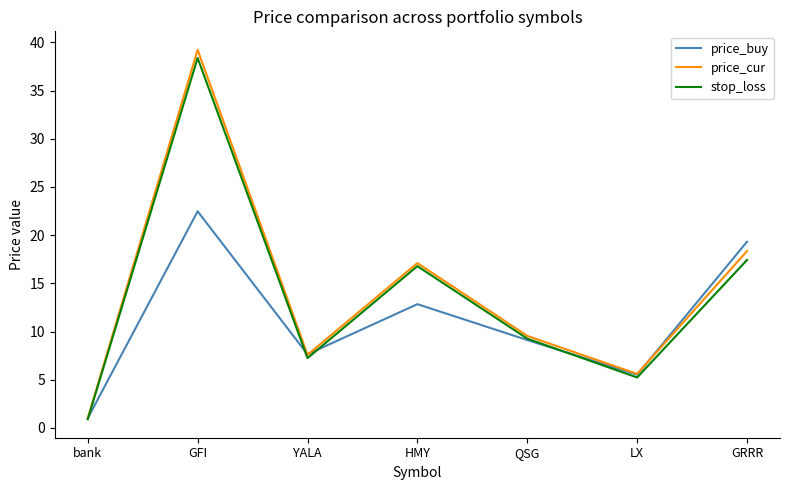

What is the difference between the stop_loss values at GRRR and HMY?

0.6